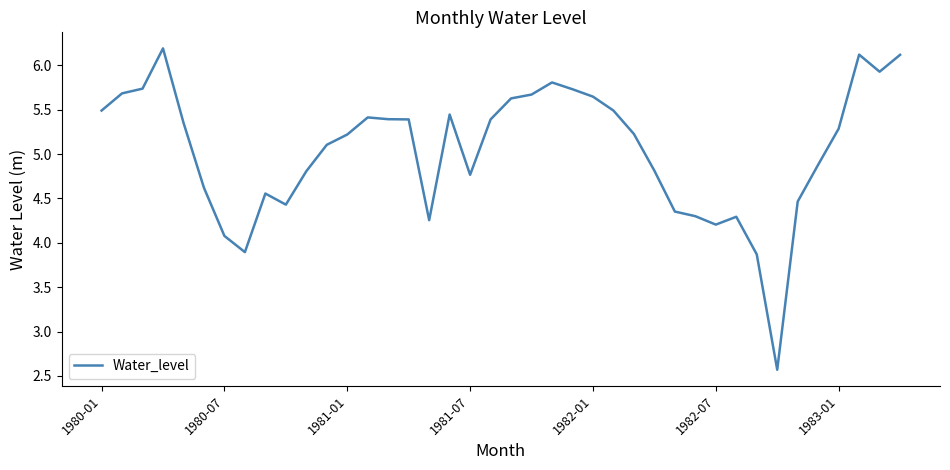

What is the greatest value displayed?

6.2